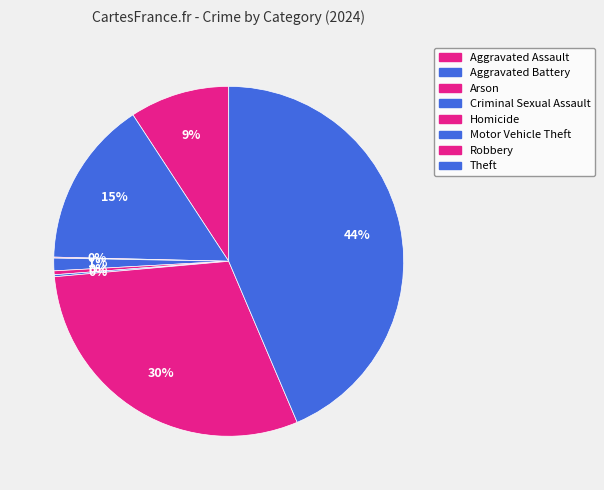

Does Robbery account for over 50% of the chart?

No